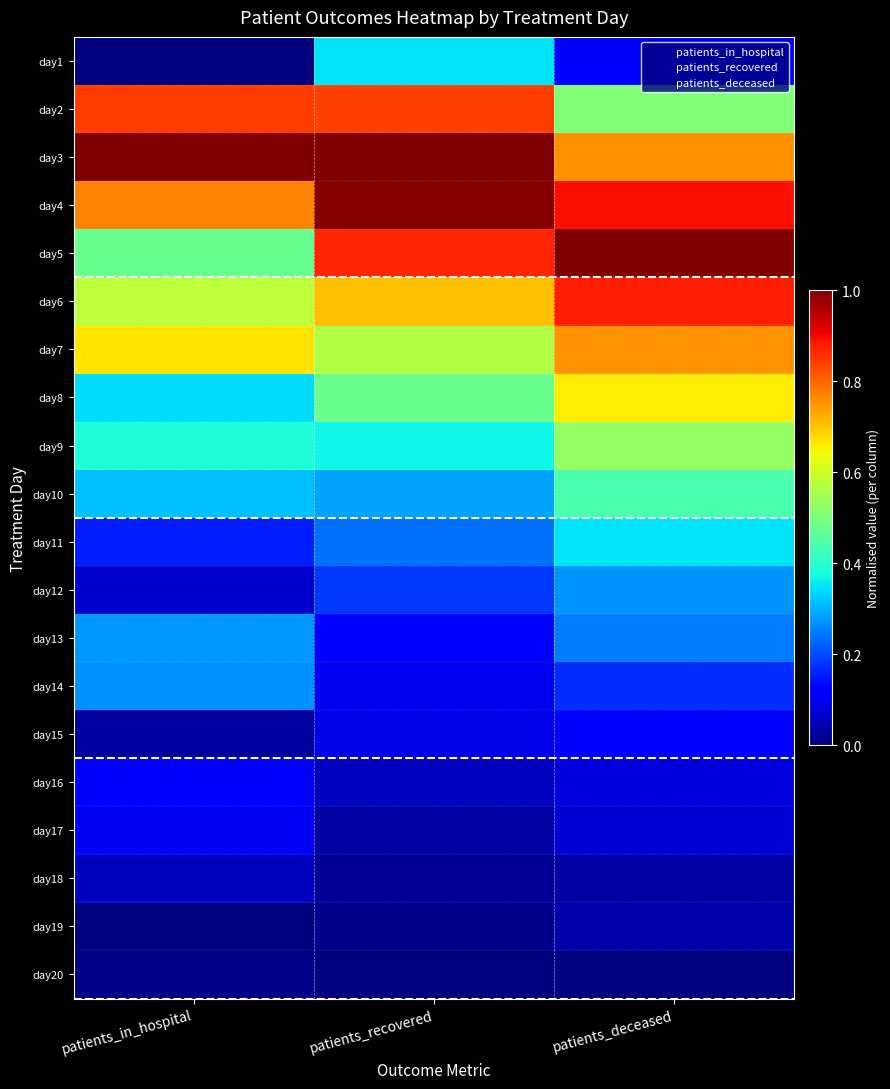

At how many categories does at least one series exceed 0?

3